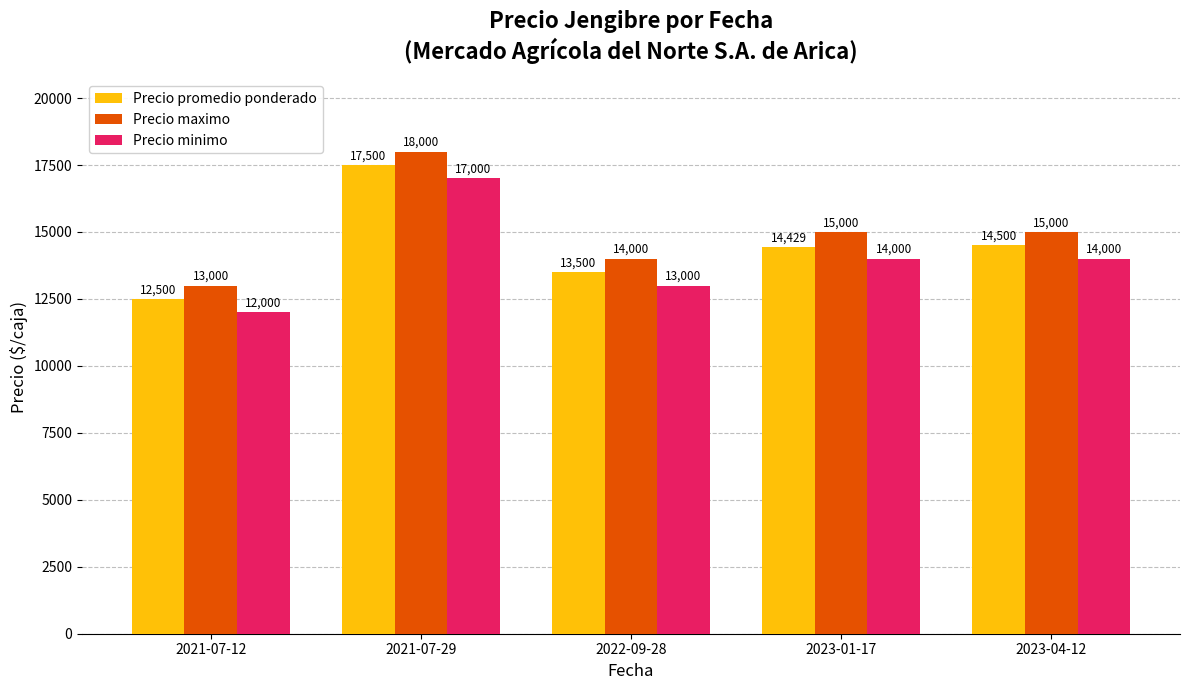

Does the chart contain stacked bars?

No